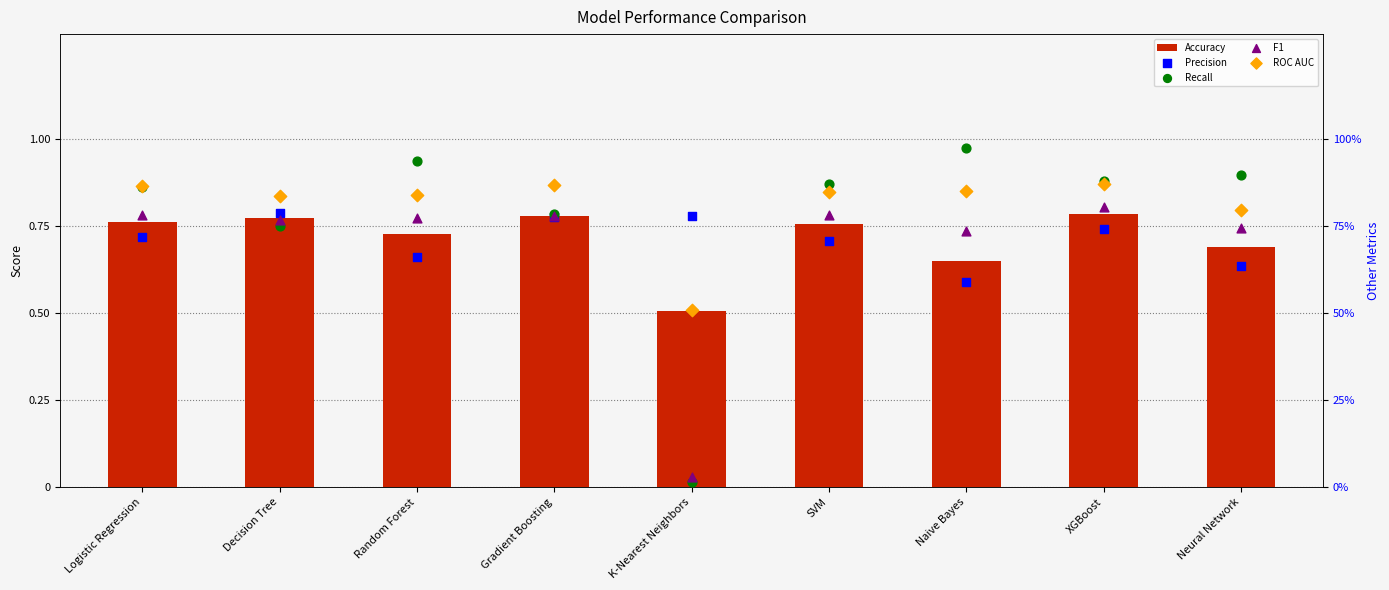

Which series contains the lowest Y value?

Recall